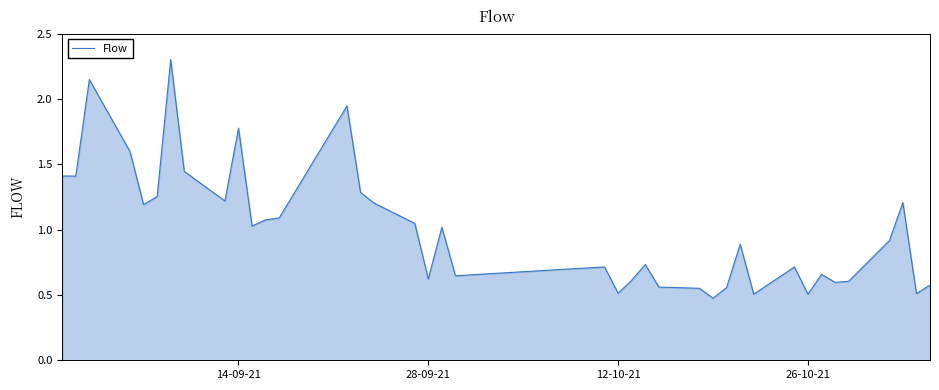

What is the greatest value displayed?

2.3